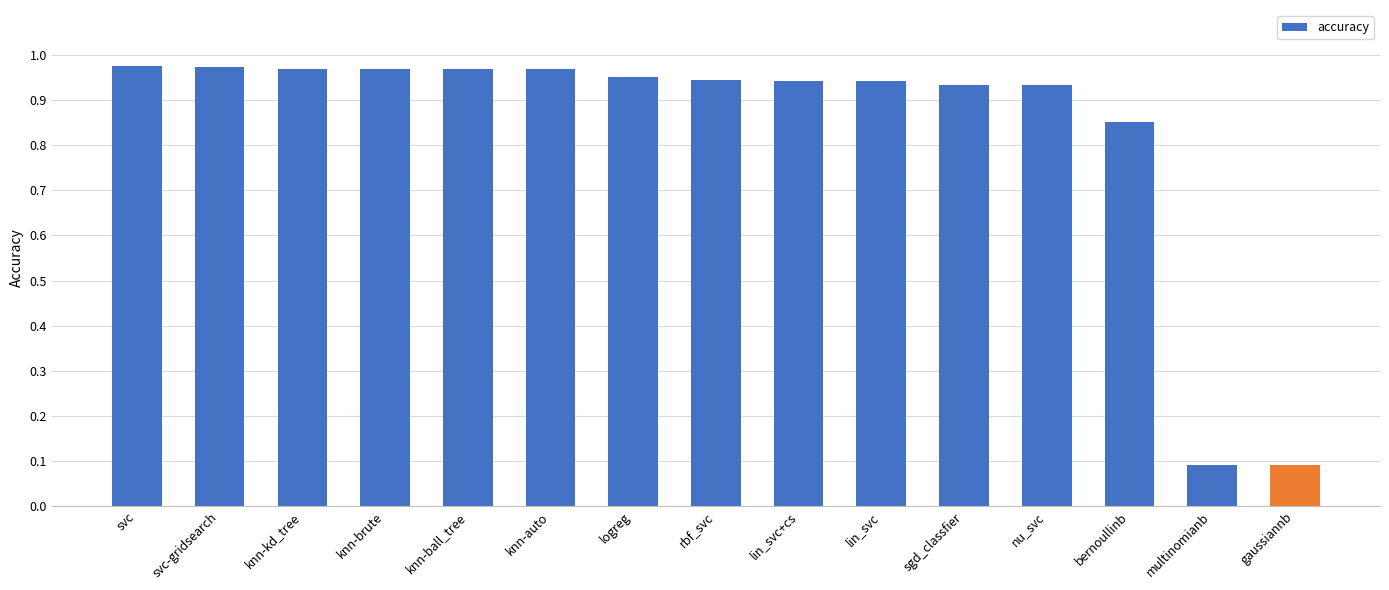

Is it true that the value at lin_svc+cs is 1.5?

False